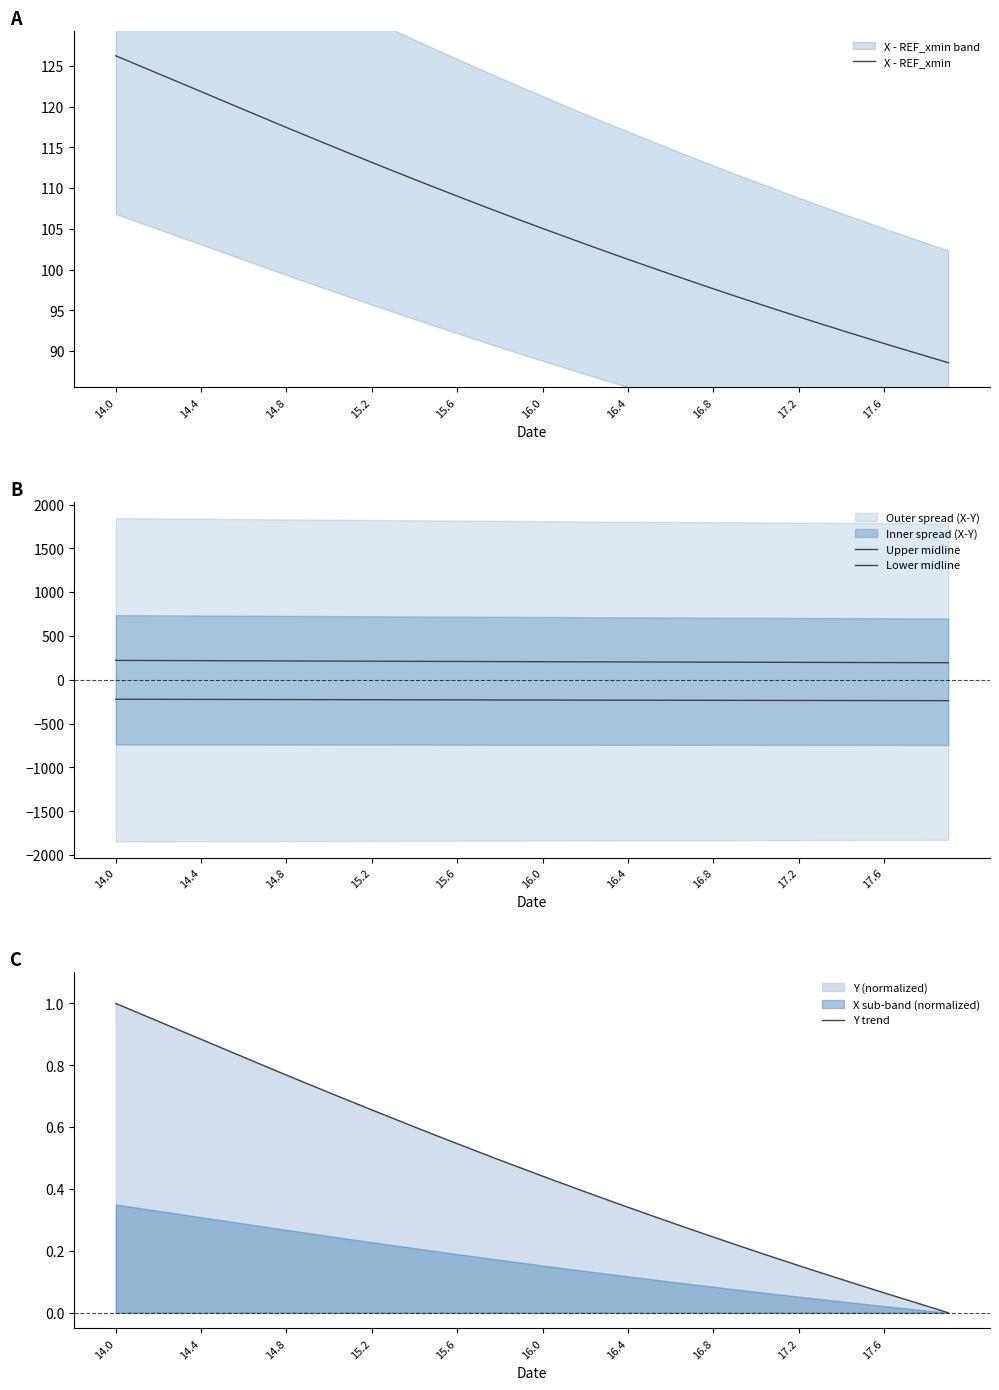

At which label does Upper midline first exceed 207?

14.0